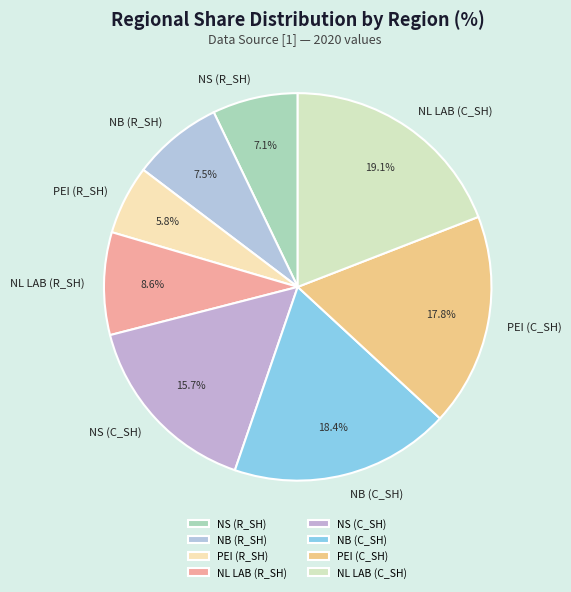

Which has a higher value, PEI (R_SH) or NB (C_SH)?

NB (C_SH)